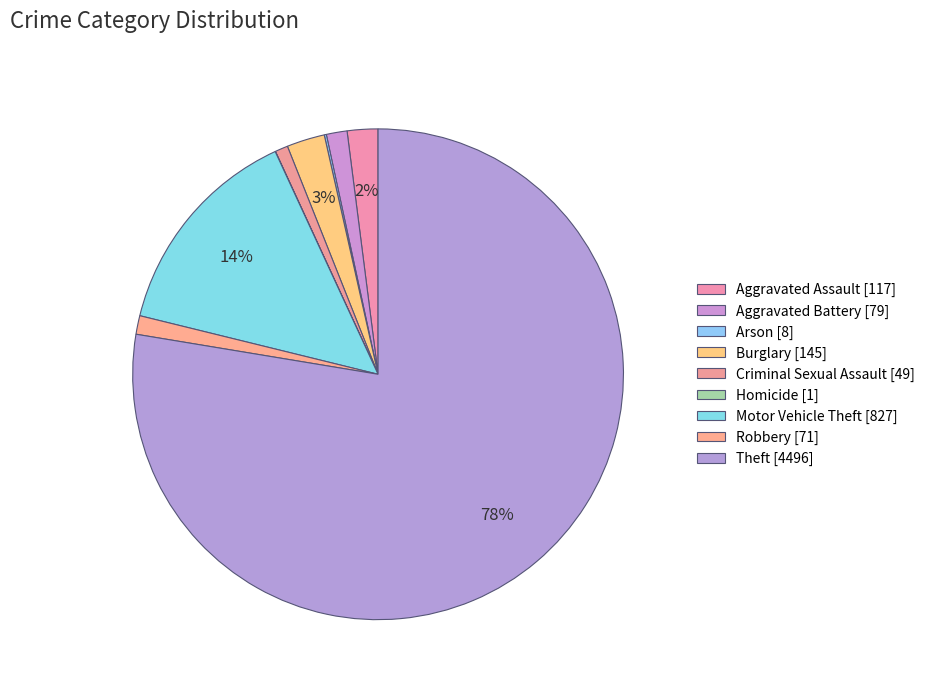

To the nearest percent, what is the average slice percentage?

11%